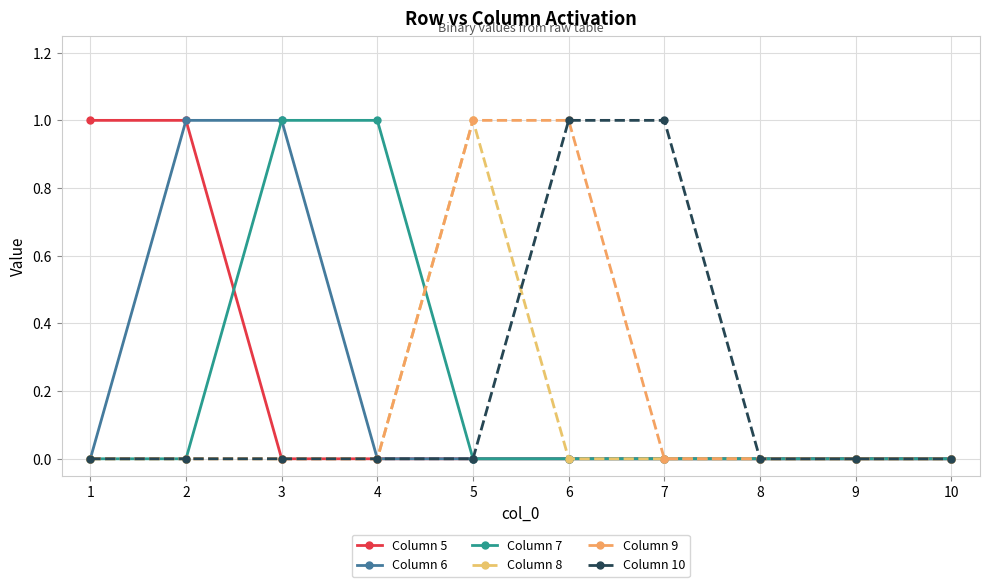

At how many categories does at least one series exceed 0?

7